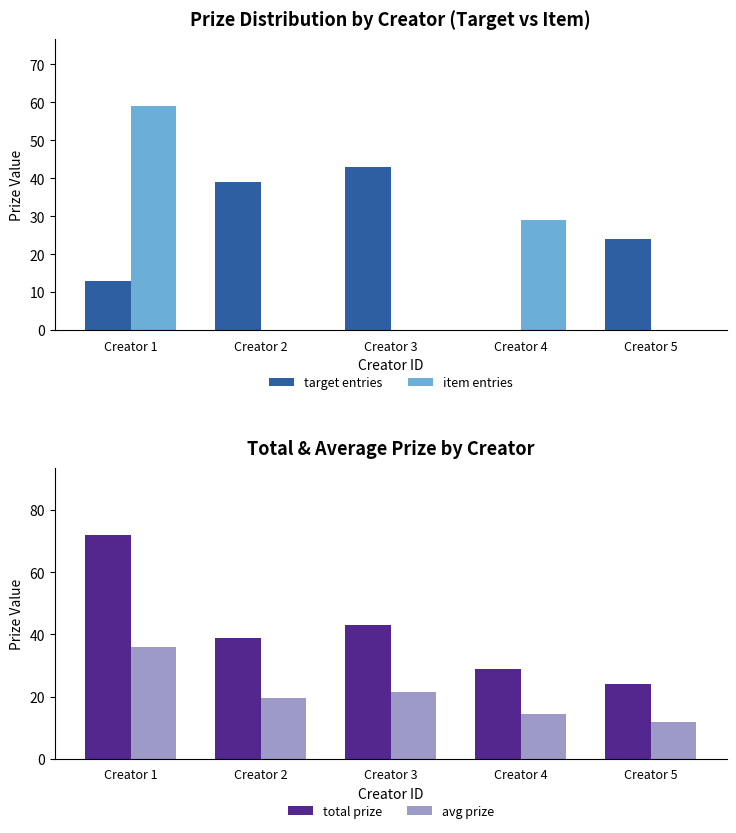

What is the total value across all series at Creator 1?

180.0